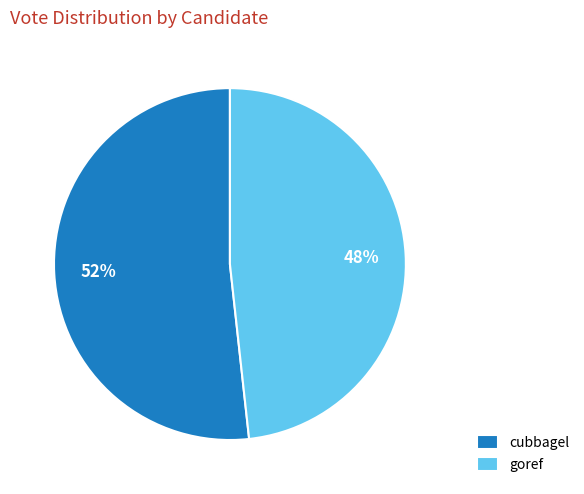

What percentage is the cubbagel slice, to the nearest percent?

52%